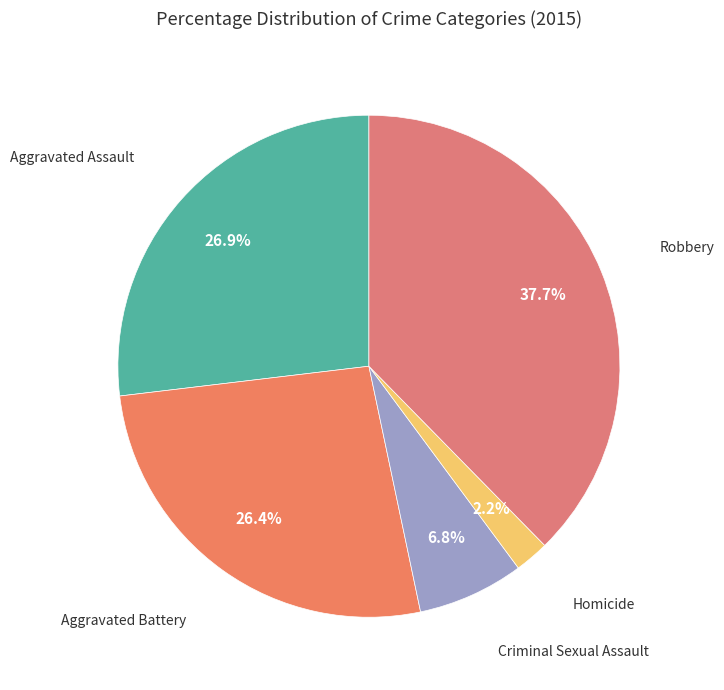

Count the number of slices in the pie.

5